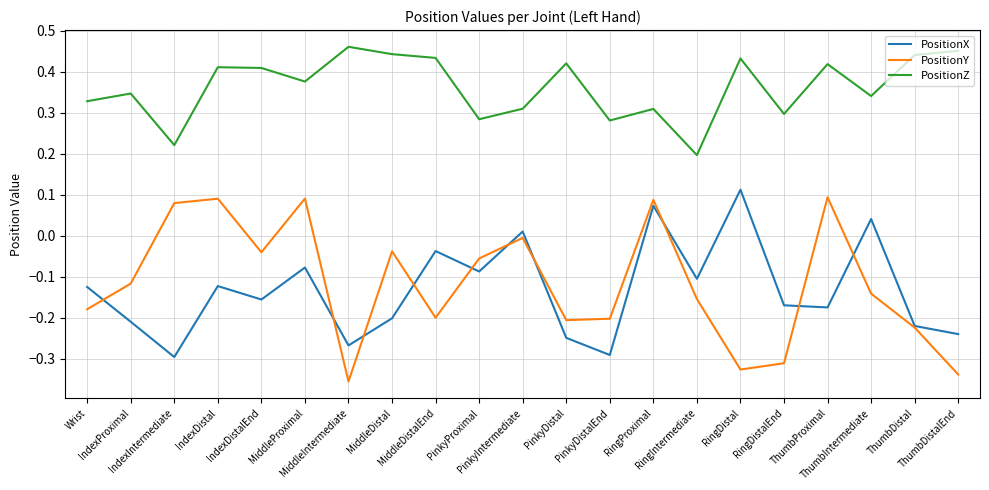

Which series has the widest spread of values?

PositionY